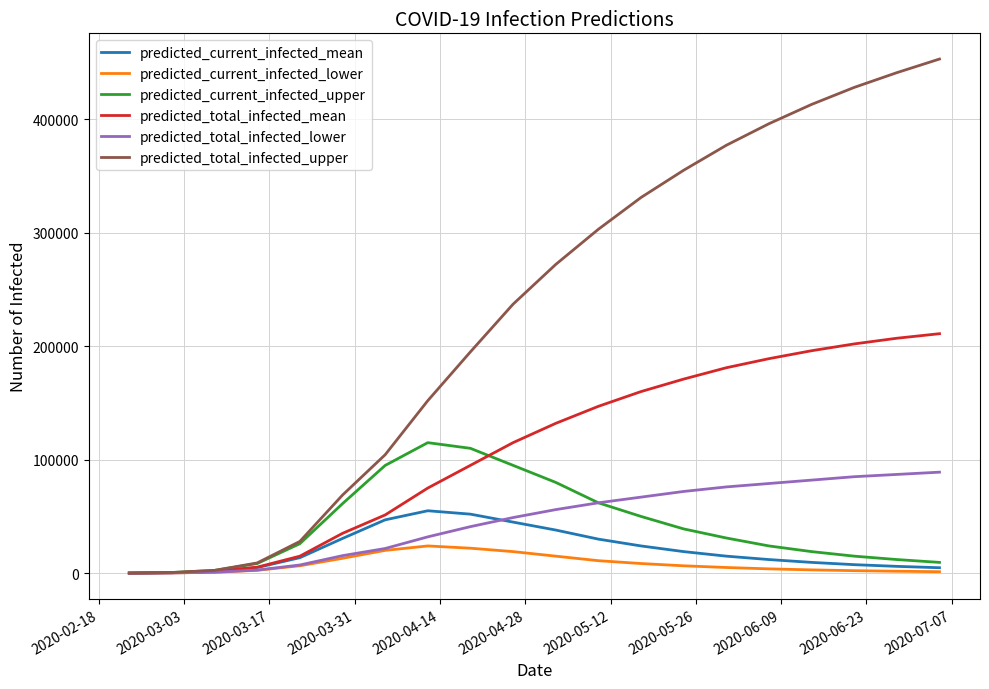

Which series has the largest total across all categories?

predicted_total_infected_upper